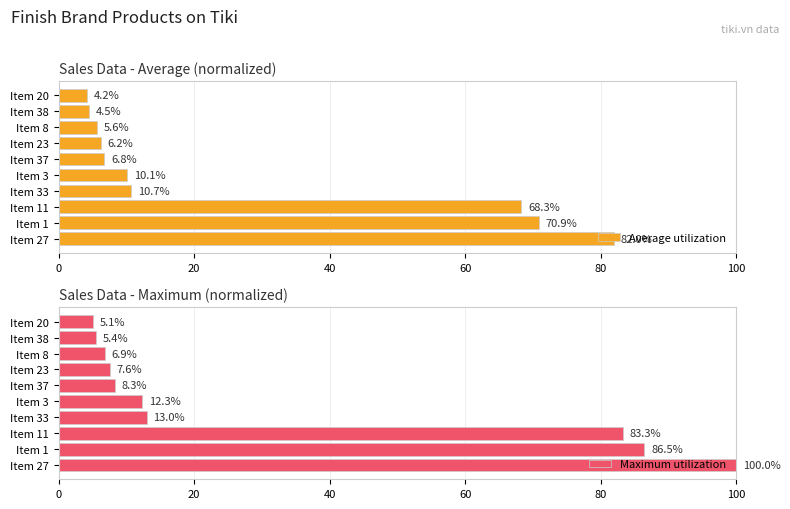

Rank the categories by Average utilization value from highest to lowest.

Item 27, Item 1, Item 11, Item 33, Item 3, Item 37, Item 23, Item 8, Item 38, Item 20